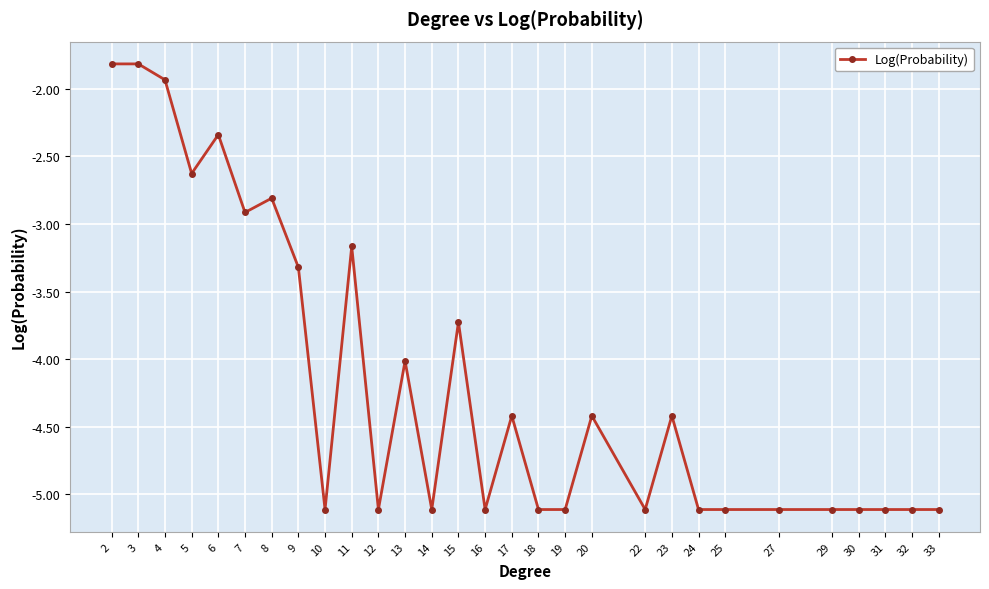

Where is the data nearest to the value -3?

7